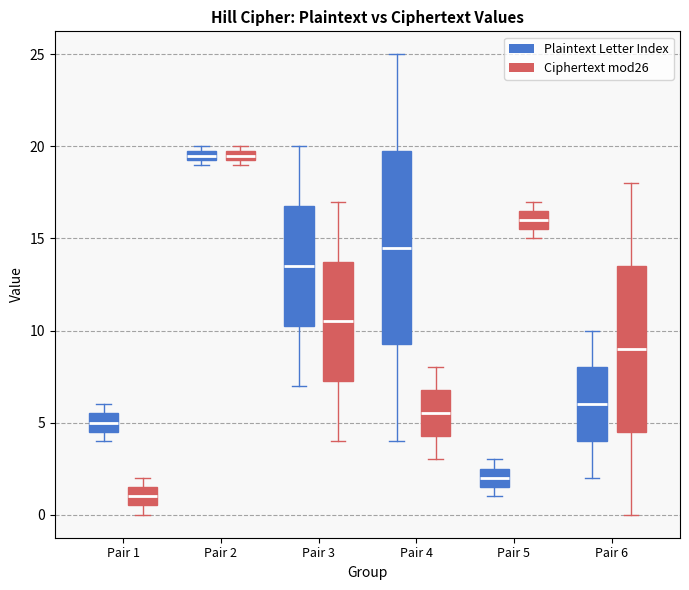

Where does the lower whisker of the box for Pair 3 (Ciphertext mod26) end on the y-axis? The values are not printed on the chart, so give them approximately, as read against the axis.

4.0